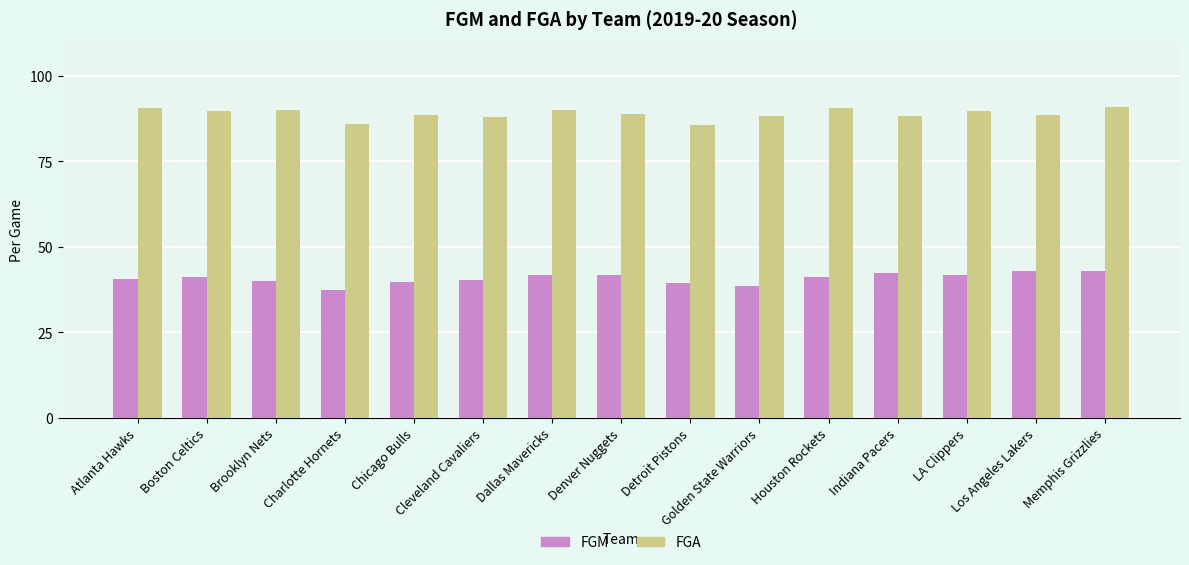

What is the total value across all series at Memphis Grizzlies?

133.8